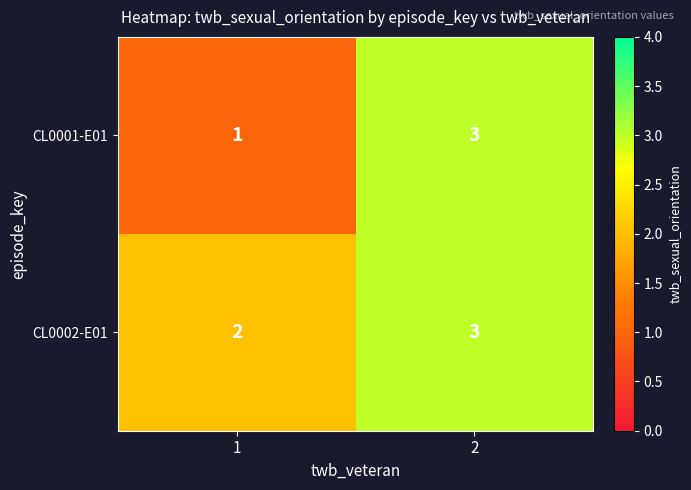

What value does the CL0001-E01 series have at 2?

3